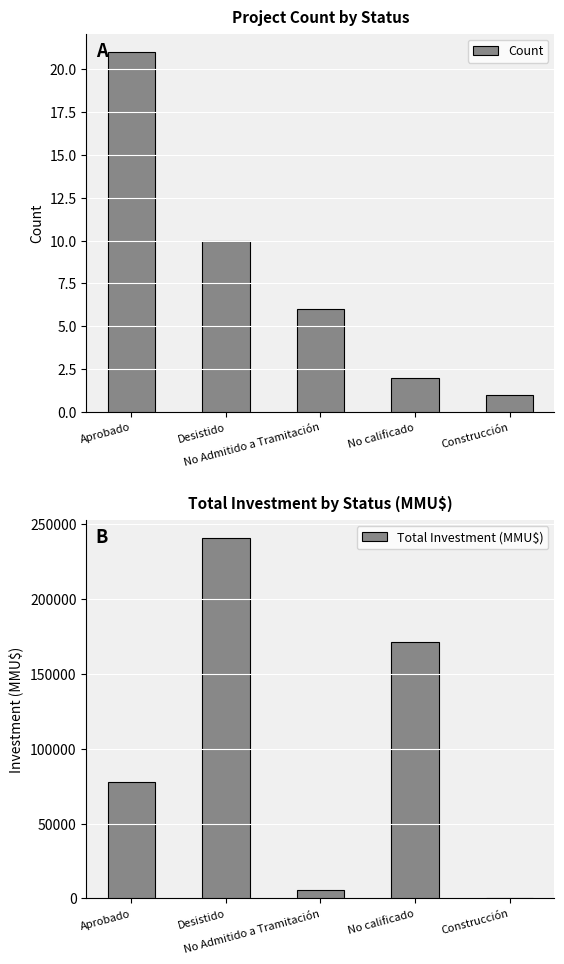

Rank the categories by Count value from lowest to highest.

Construcción, No calificado, No Admitido a Tramitación, Desistido, Aprobado